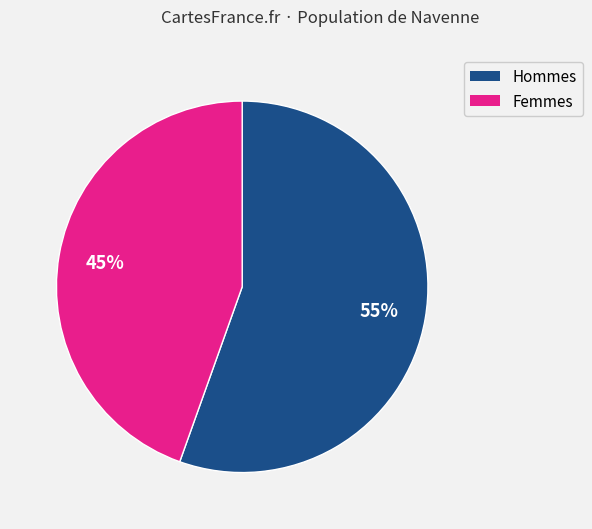

Is there a majority slice in this chart?

Yes